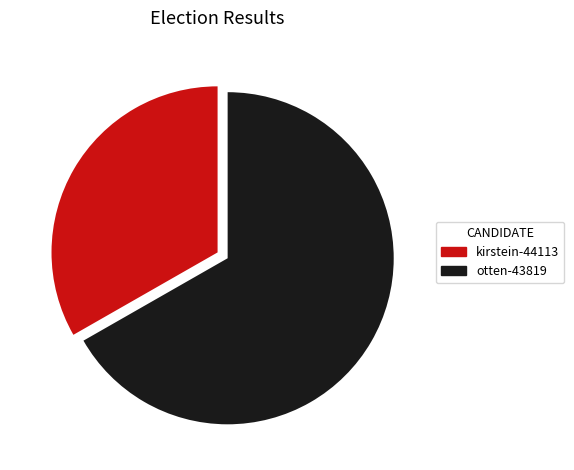

Does otten-43819 represent more than half of the total?

Yes